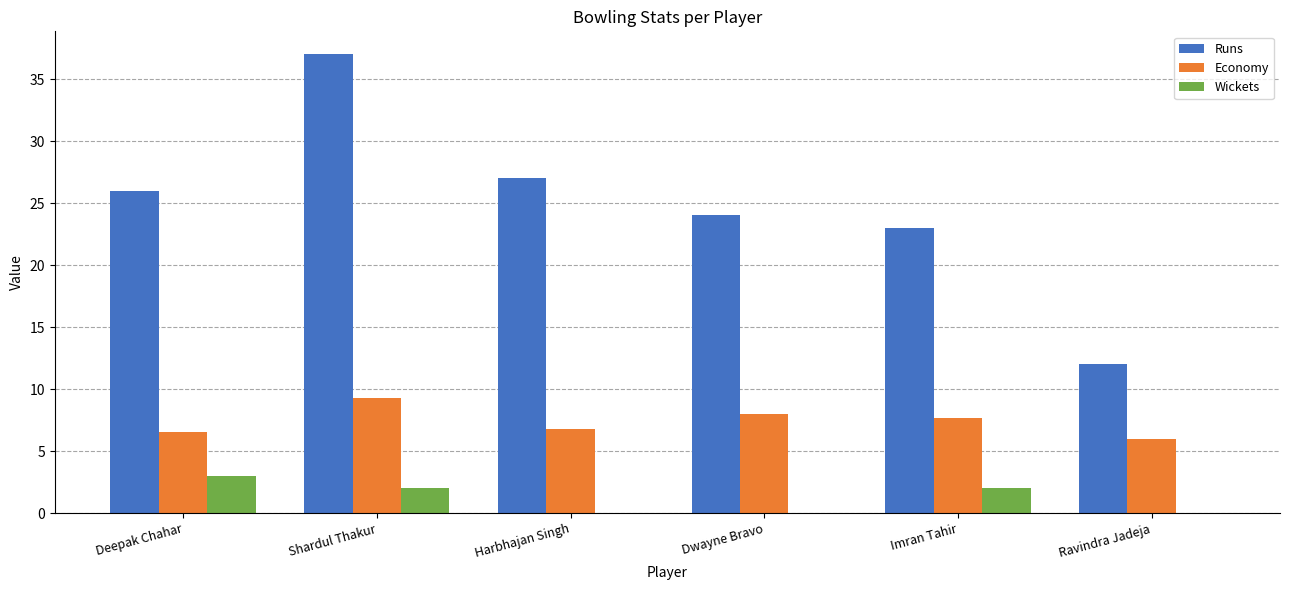

What is the total value across all series at Imran Tahir?

32.7